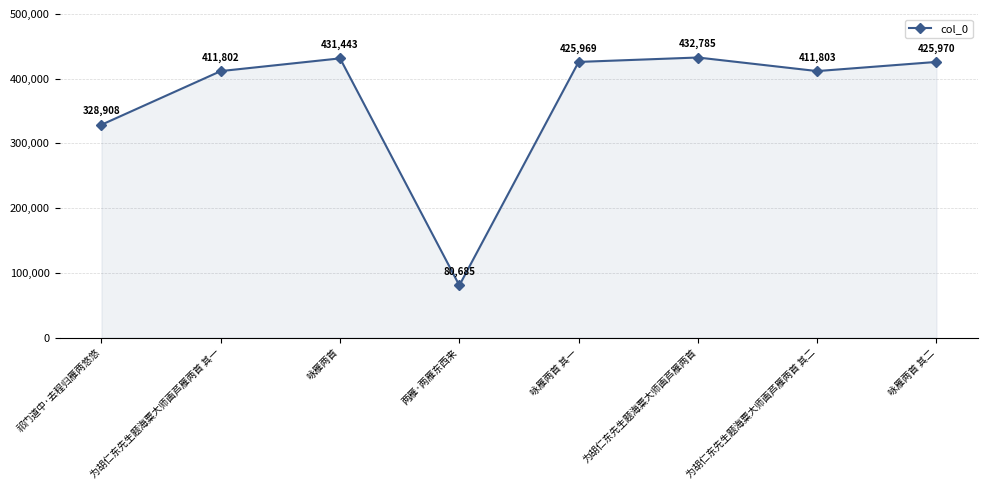

Does the chart display data point markers on the line(s)?

Yes